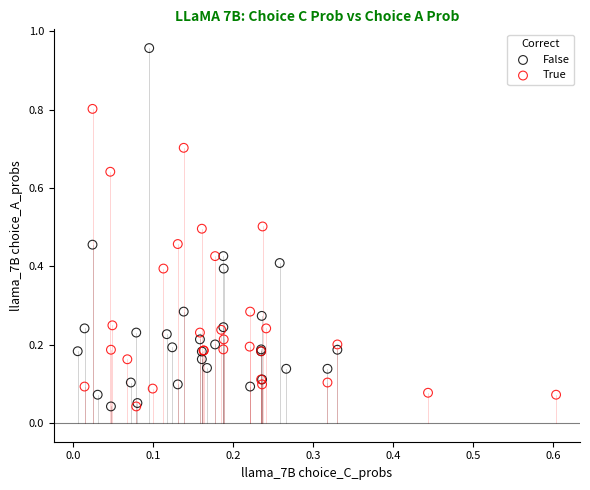

Which series reaches the maximum Y coordinate?

False